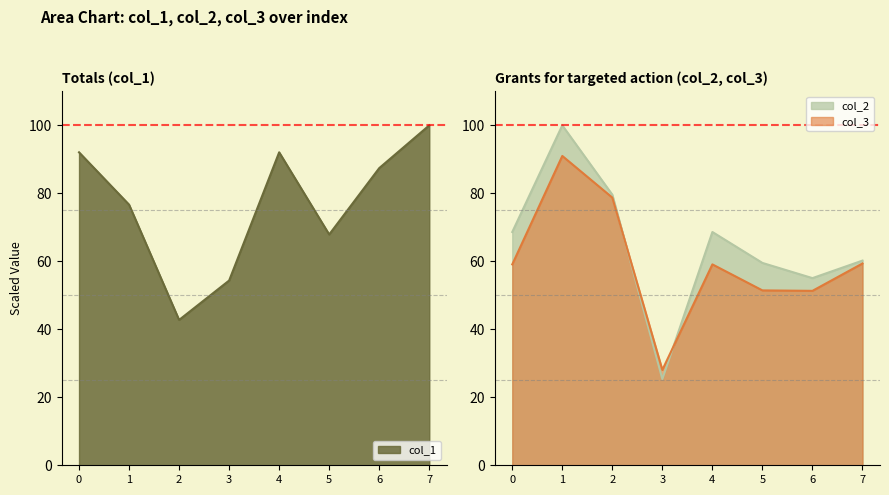

What is the difference between the second highest and minimum values in the col_1 series?

49.3